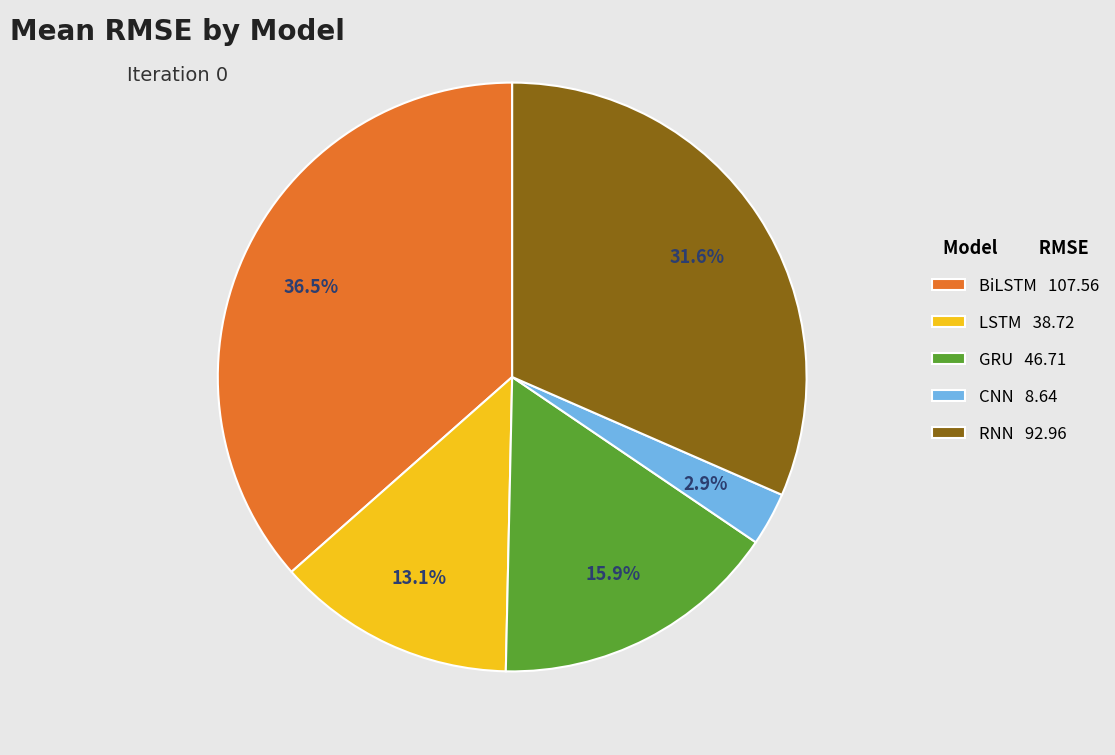

Which category has the biggest portion of the pie?

BiLSTM